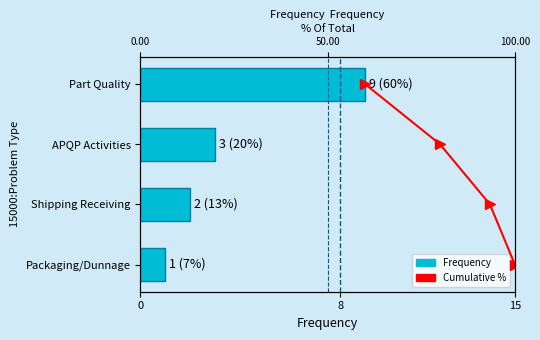

What is the value of the Frequency bar at the 4th from the left?

1